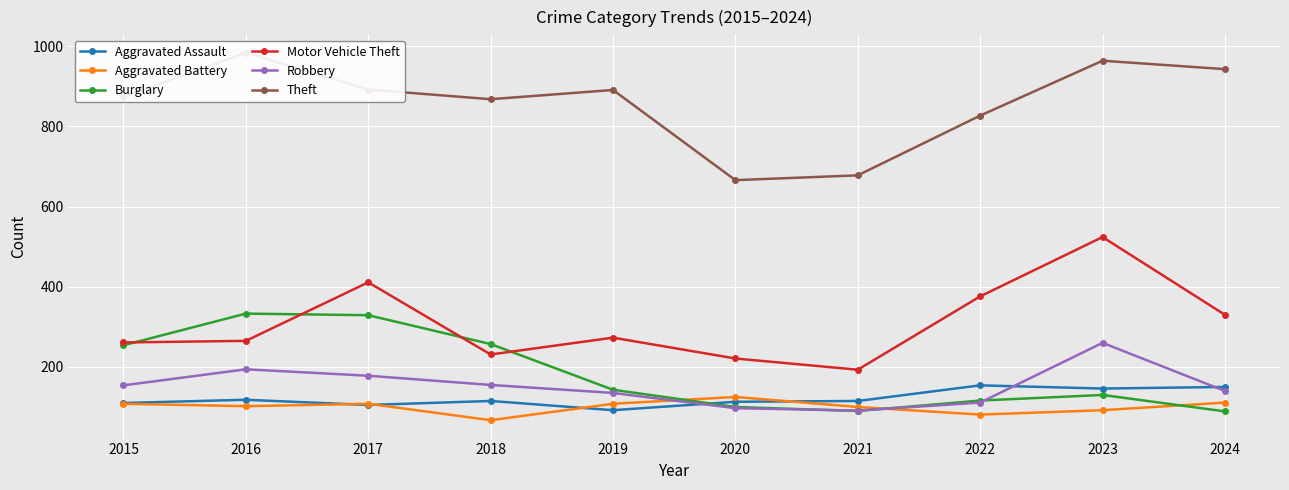

Is it true that Robbery equals 200 at 2024?

False